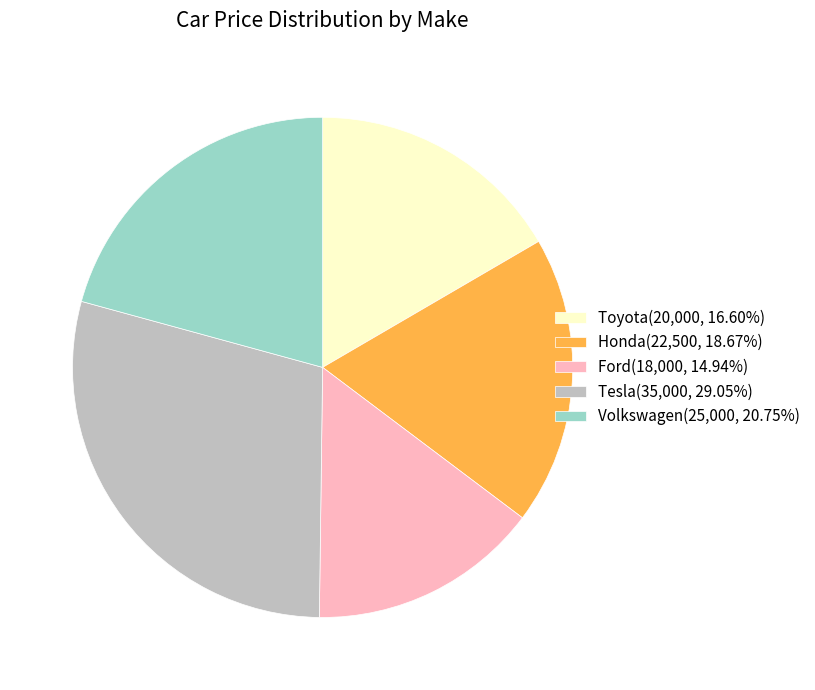

Which category has the smallest portion of the pie?

Ford